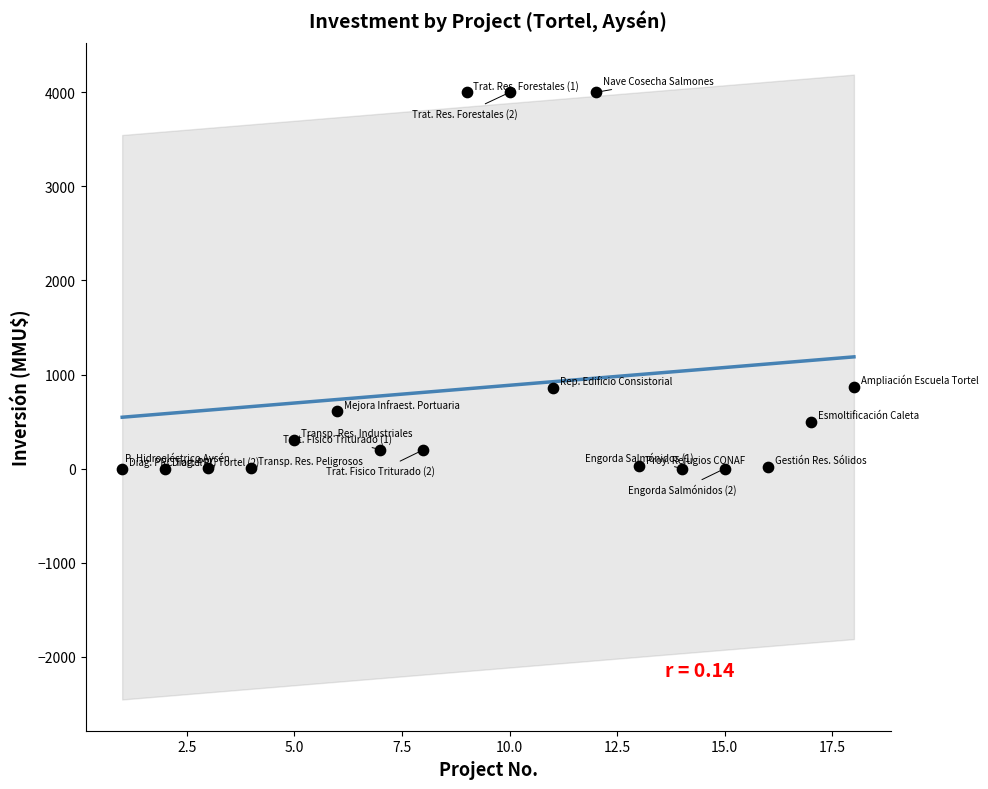

What is the range of X values (max minus min)?

17.0